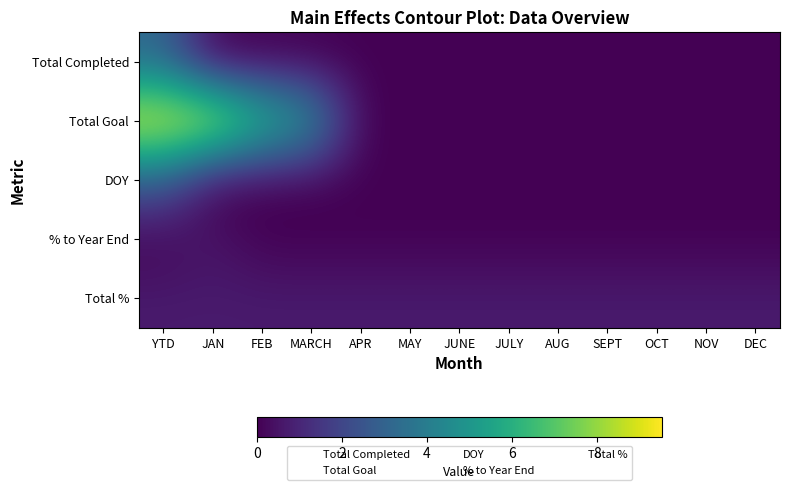

Reading right to left, extract all data points from this chart.

Total Completed: DEC=0.0	NOV=0.0	OCT=0.0	SEPT=0.0	AUG=0.0	JULY=0.0	JUNE=0.0	MAY=0.0	APR=0.0	MARCH=0.0	FEB=0.0	JAN=0.0	YTD=3.2
Total Goal: DEC=0.0	NOV=0.0	OCT=0.0	SEPT=0.0	AUG=0.0	JULY=0.0	JUNE=0.0	MAY=0.0	APR=0.0	MARCH=5.1	FEB=6.6	JAN=9.4	YTD=9.5
DOY: DEC=0.0	NOV=0.0	OCT=0.0	SEPT=0.0	AUG=0.0	JULY=0.0	JUNE=0.0	MAY=0.0	APR=0.0	MARCH=0.0	FEB=0.0	JAN=0.0	YTD=2.8
% to Year End: DEC=0.0	NOV=0.0	OCT=0.0	SEPT=0.0	AUG=0.0	JULY=0.0	JUNE=0.0	MAY=0.0	APR=0.0	MARCH=0.0	FEB=0.0	JAN=0.5	YTD=0.1
Total %: DEC=0.7	NOV=0.7	OCT=0.7	SEPT=0.7	AUG=0.7	JULY=0.7	JUNE=0.7	MAY=0.7	APR=0.7	MARCH=0.7	FEB=0.7	JAN=0.7	YTD=0.7